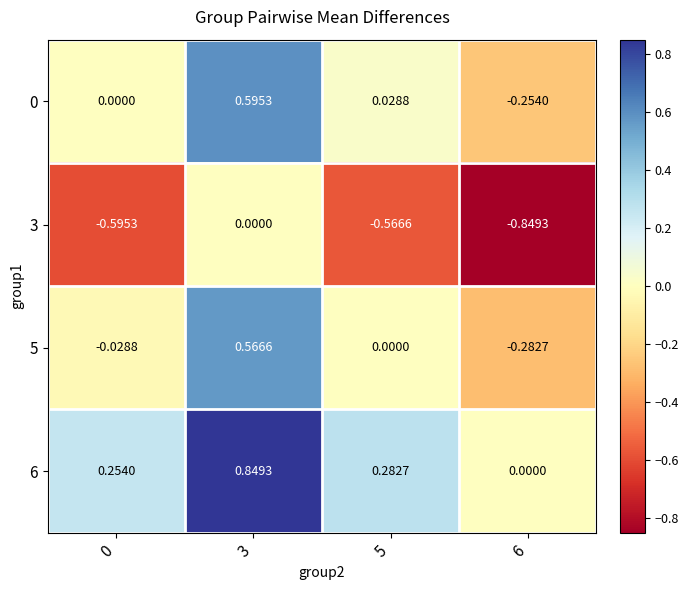

Is the value of 3 at 6 greater than the value of 0 at 3?

No